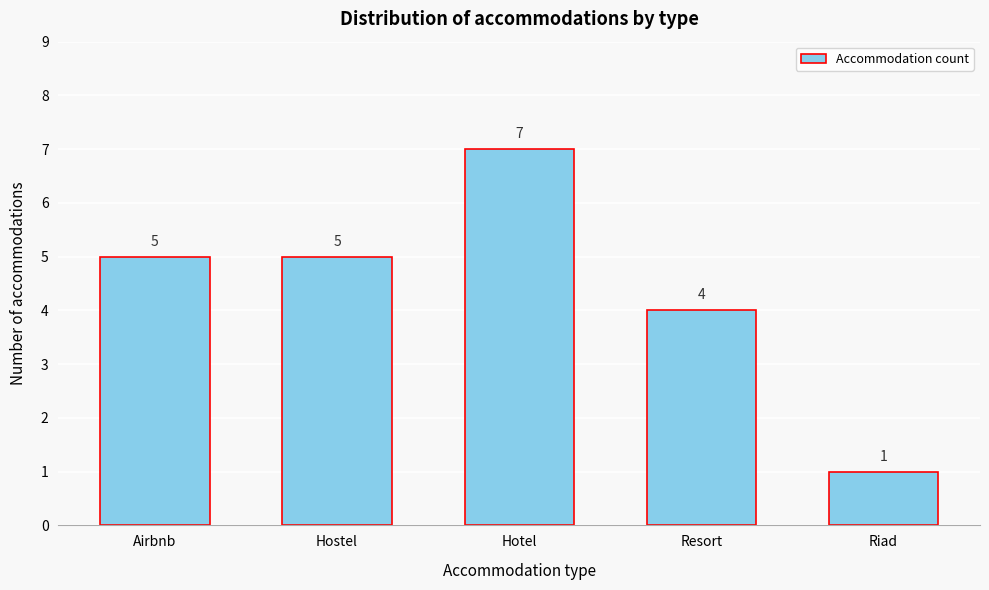

Reading right to left, list all the values displayed in this chart.

1	4	7	5	5